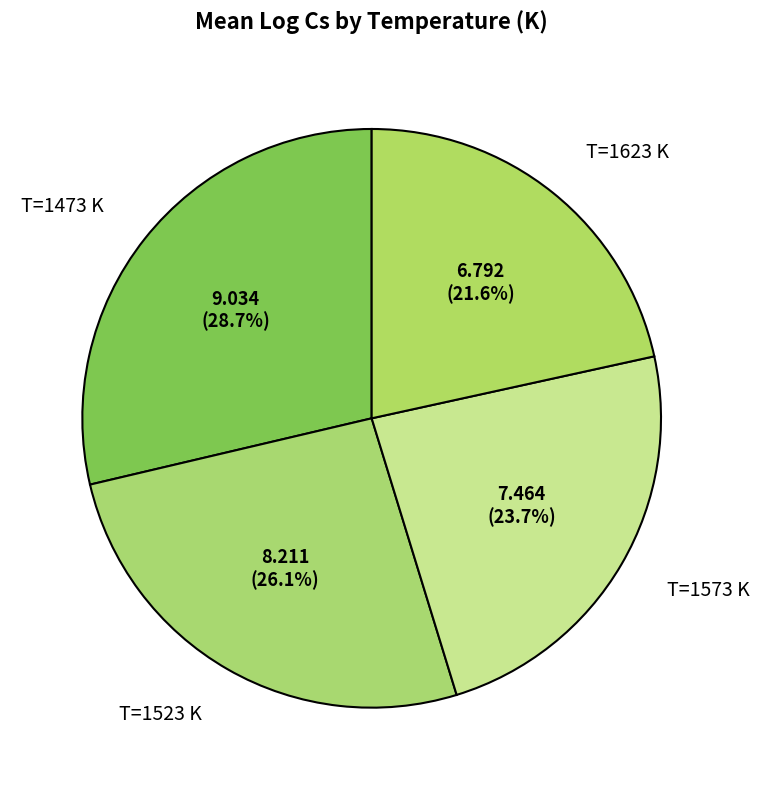

Count the number of slices in the pie.

4